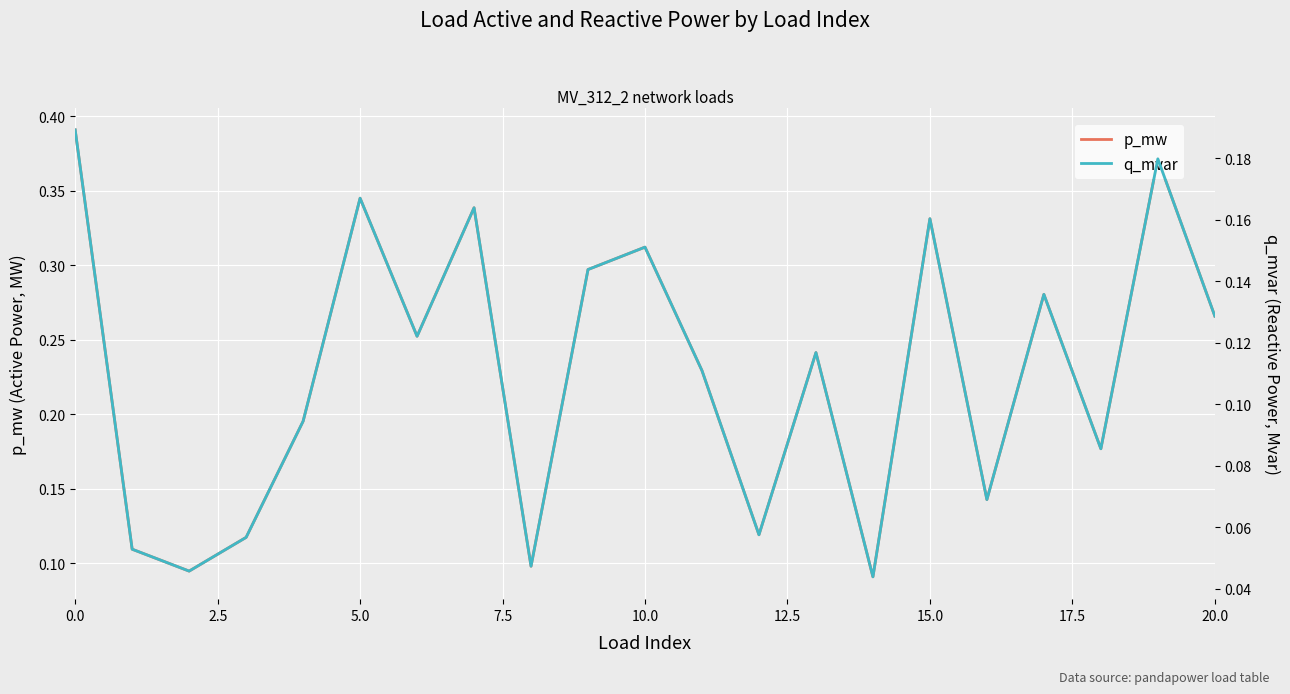

What is the label of the 1st point from the right?

20